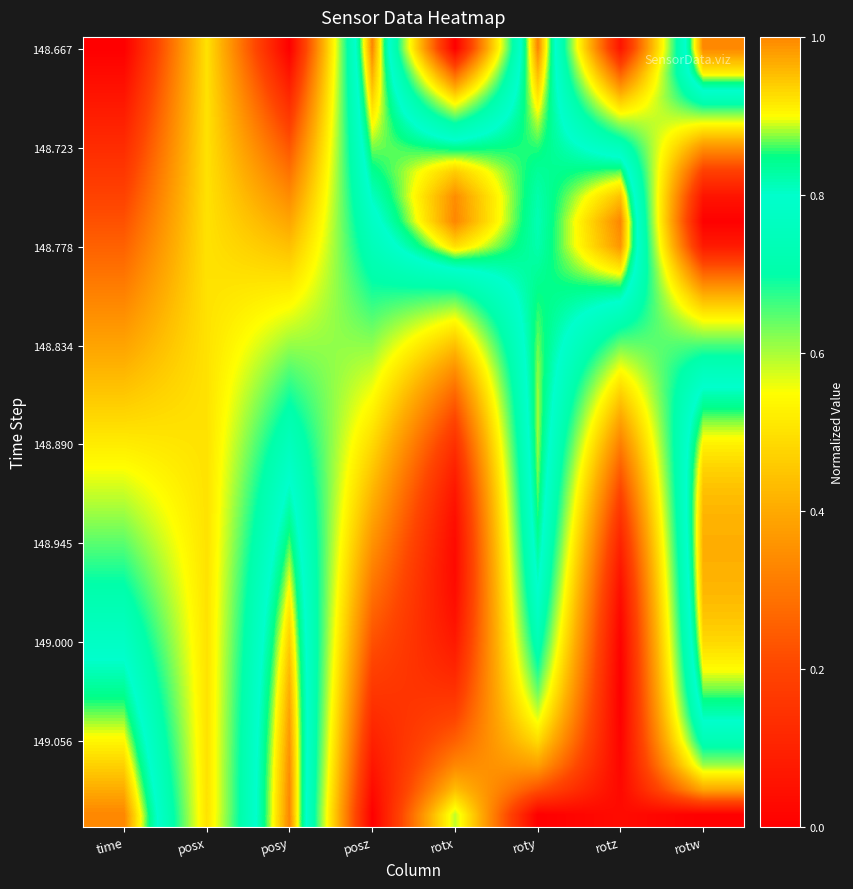

At which category is the sum across all series the highest?

roty